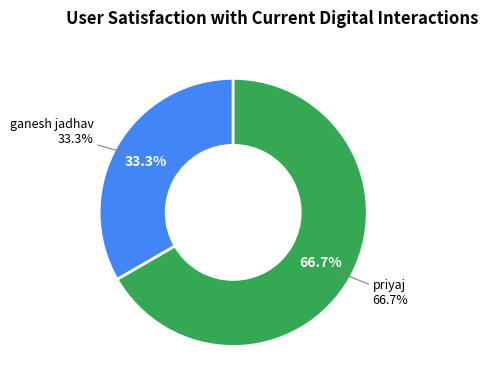

Is the sum of priyaj and ganesh jadhav greater than half?

Yes